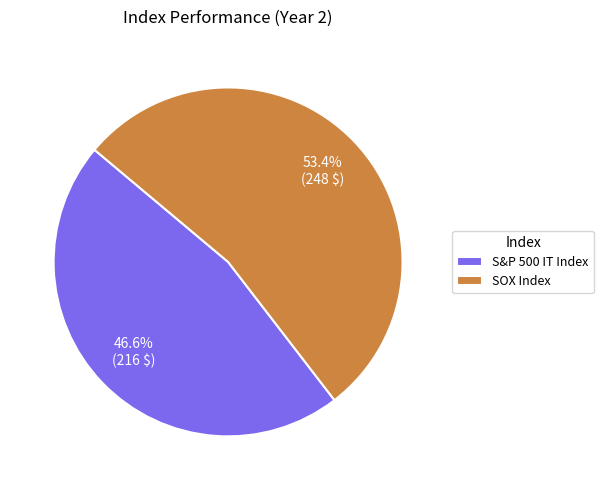

What is the total percentage of SOX Index and S&P 500 IT Index?

100.0%